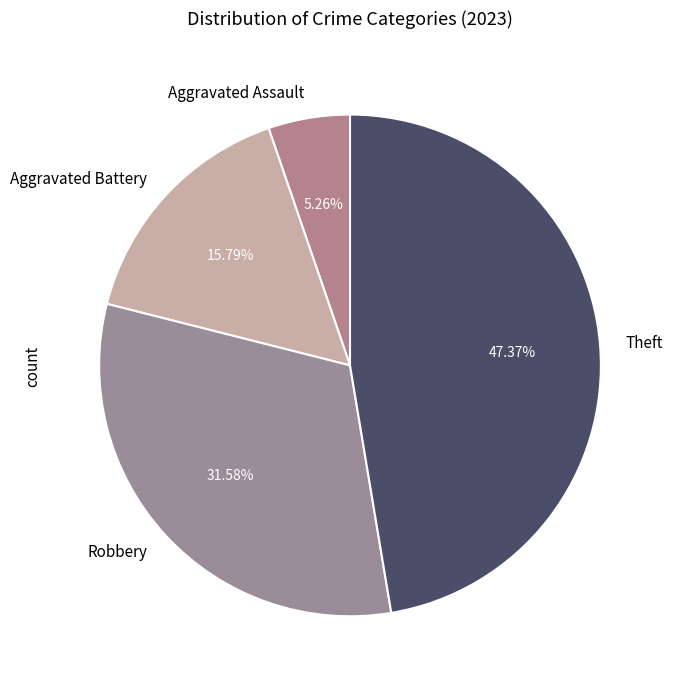

To the nearest percent, what portion does Aggravated Battery represent?

16%